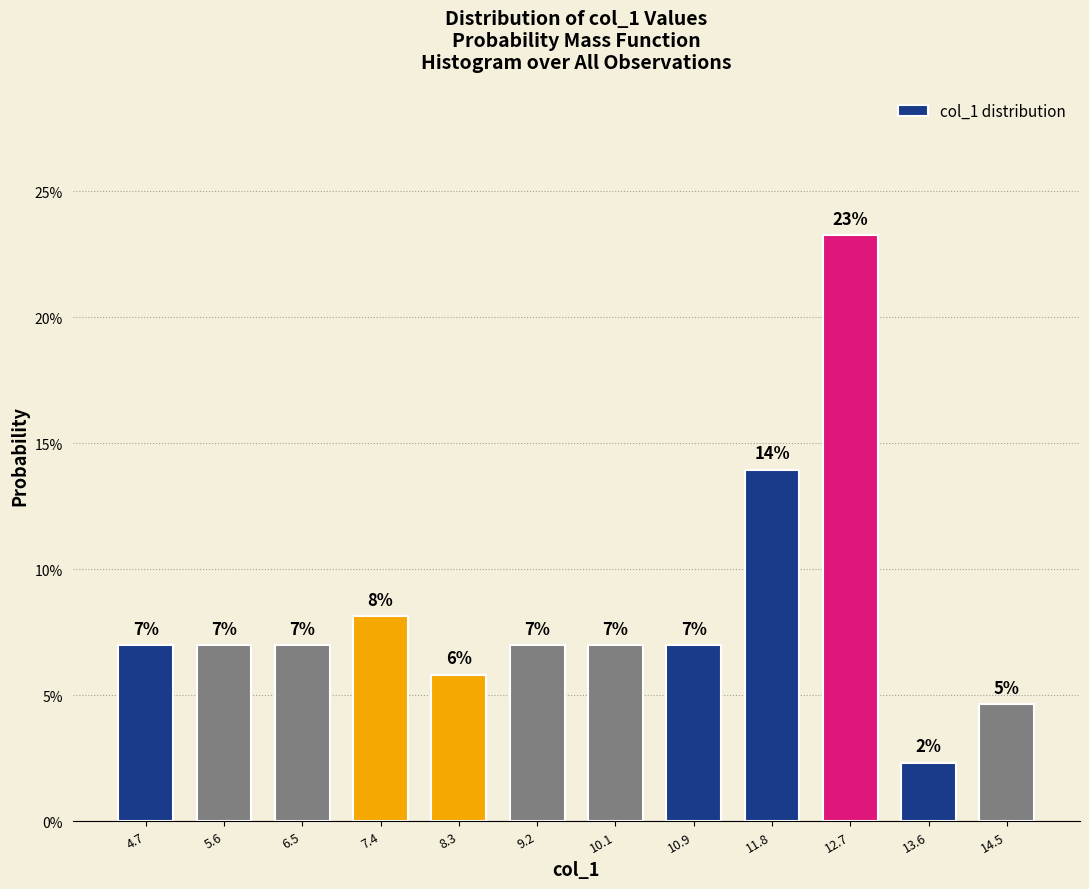

Where is the data nearest to the value 12?

11.8